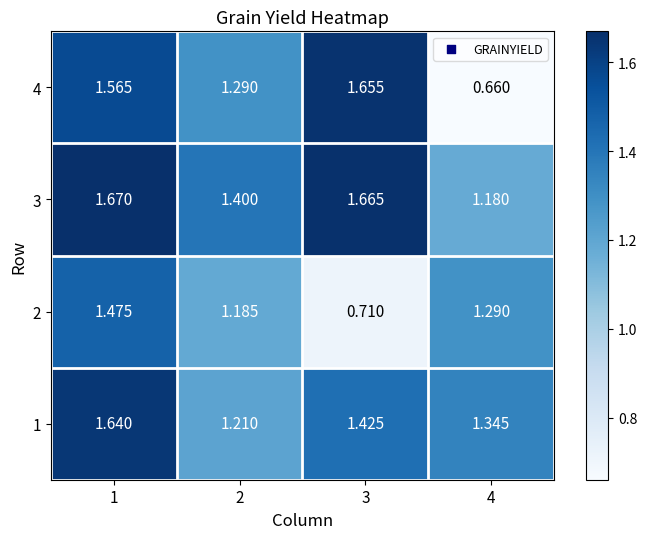

Is the value of 3 at 1 greater than the value of 4 at 3?

Yes